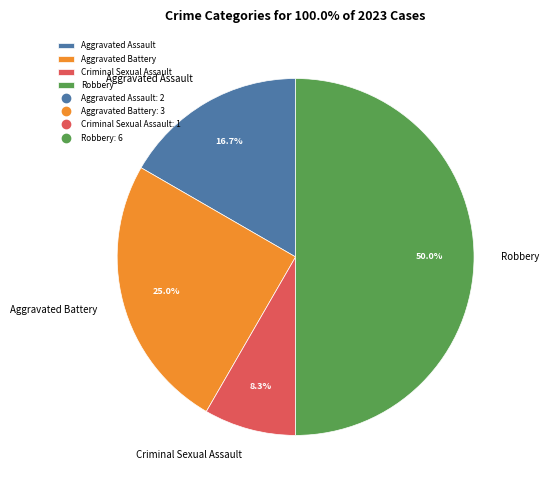

Is it true that Aggravated Battery is 25% of the pie?

True